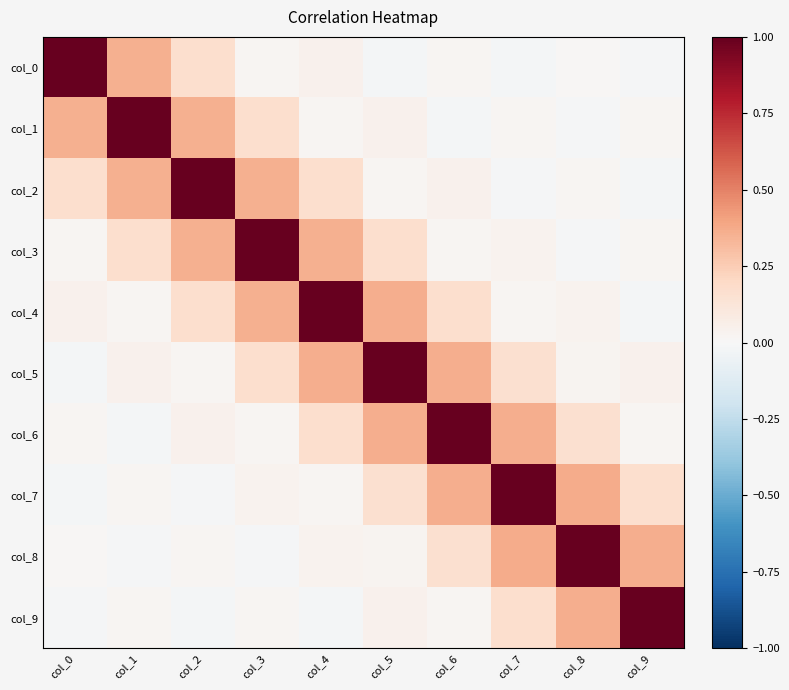

List the series in order of their peak value, highest first.

col_9, col_0, col_1, col_2, col_3, col_4, col_5, col_7, col_6, col_8